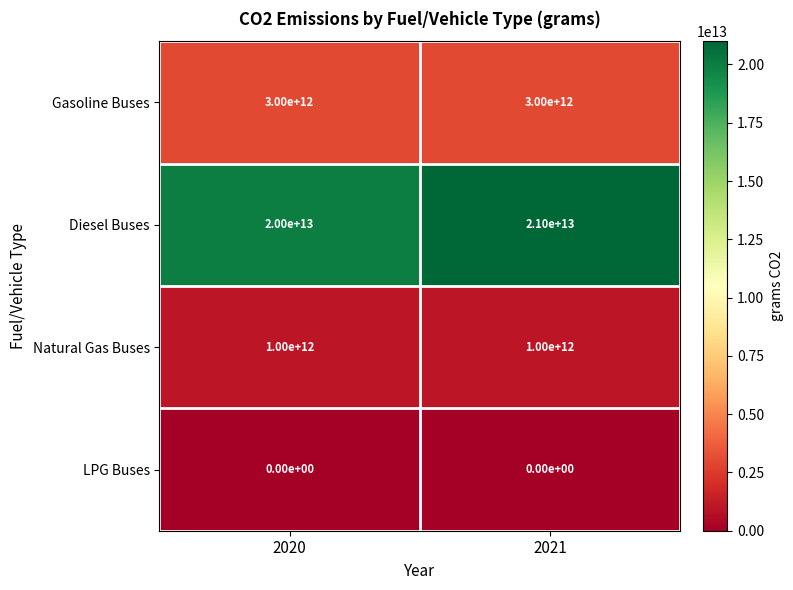

Between 2020 and 2021, which series saw the biggest shift?

Diesel Buses